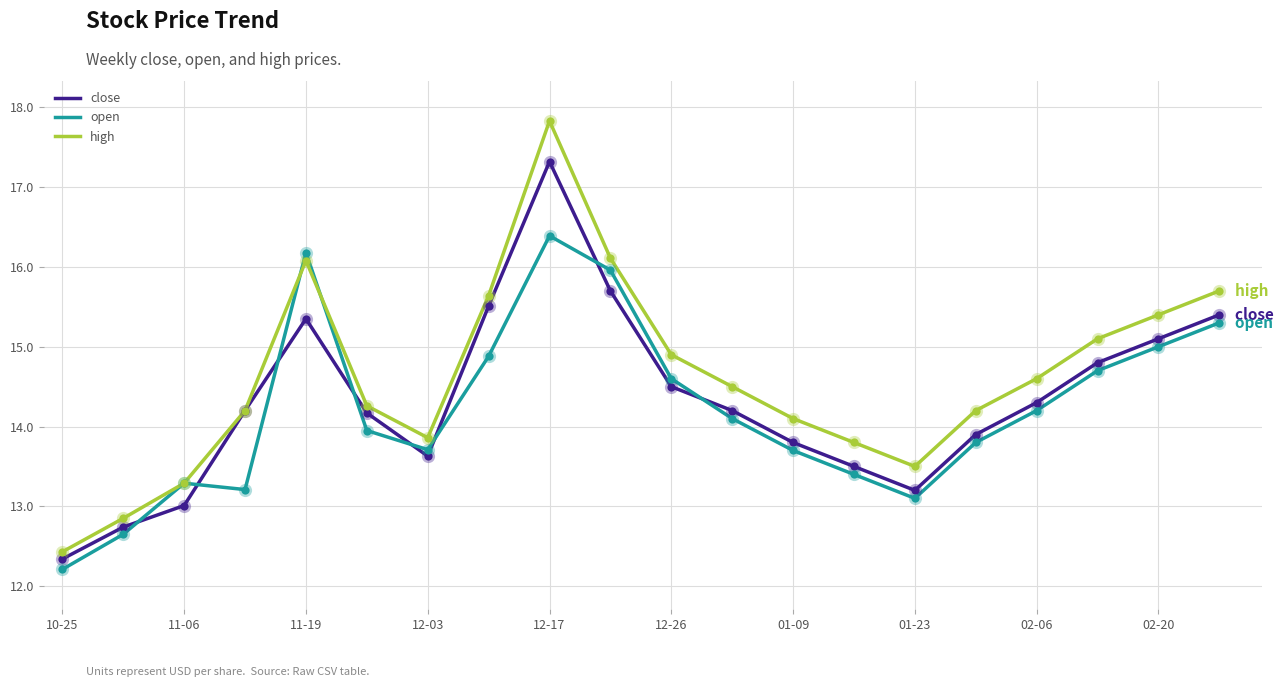

At how many categories does at least one series exceed 15?

7